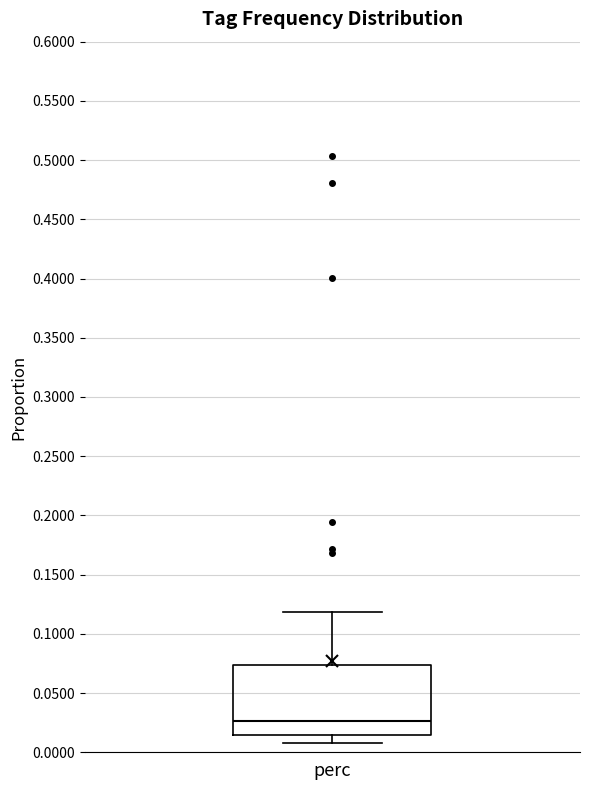

Read this box plot against the y-axis: the position of the median line, the range covered by the box, and the ends of both whiskers. The values are not printed on the chart, so give them approximately, as read against the axis.

median 0.025, box 0.015 to 0.075, whiskers 0.010 to 0.120